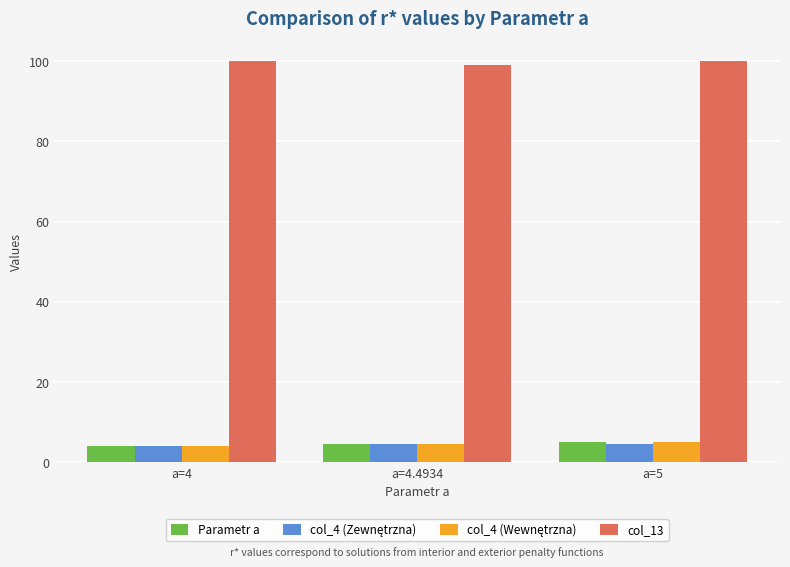

How many groups of bars are there?

3